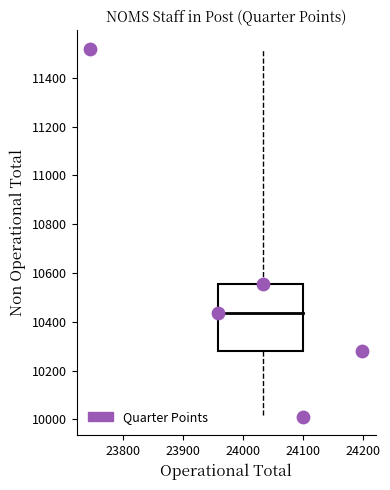

What is the range of X values (max minus min)?

453.1